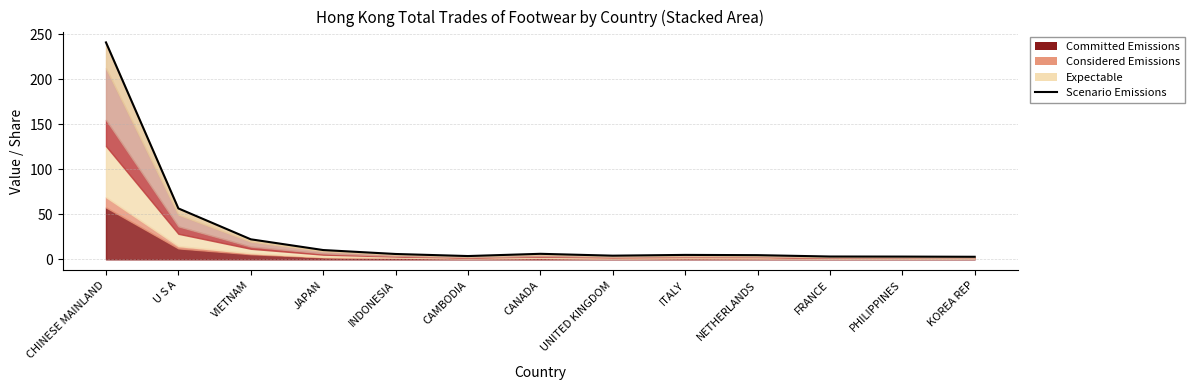

List the labels in order of value, largest first.

CHINESE MAINLAND, U S A, VIETNAM, JAPAN, CANADA, INDONESIA, ITALY, NETHERLANDS, UNITED KINGDOM, CAMBODIA, FRANCE, PHILIPPINES, KOREA REP